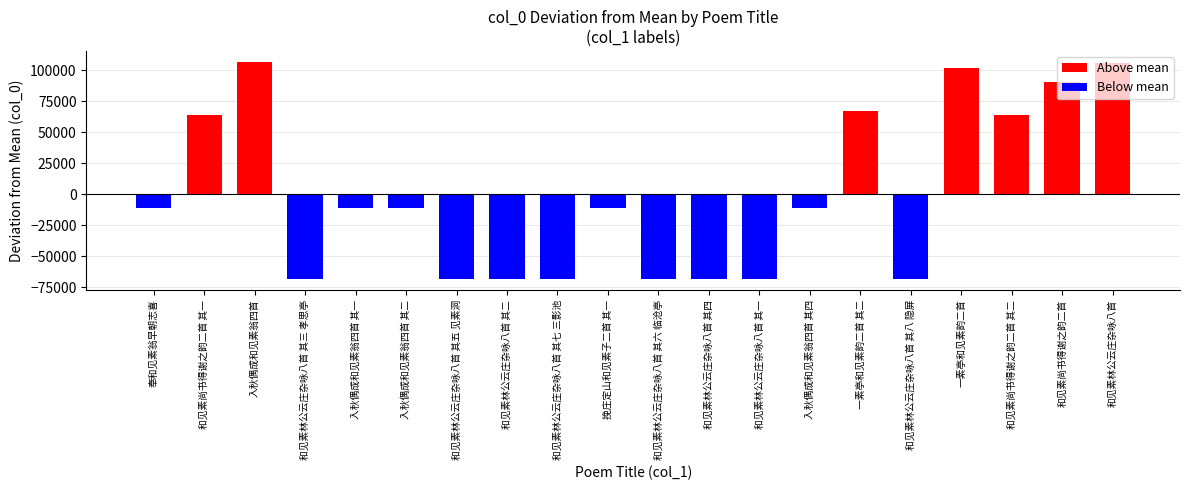

What is the greatest value displayed?

107000